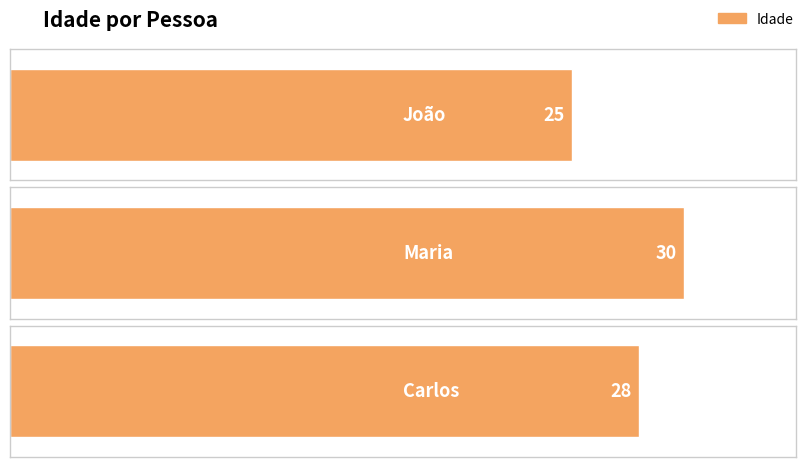

Where does the data first go above 28?

Maria